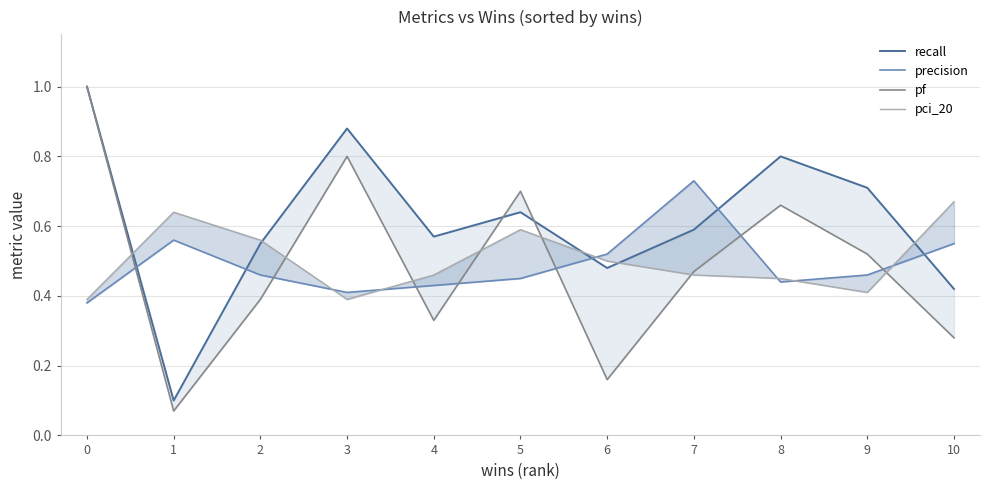

What is the difference between the highest and lowest values at 6?

0.4